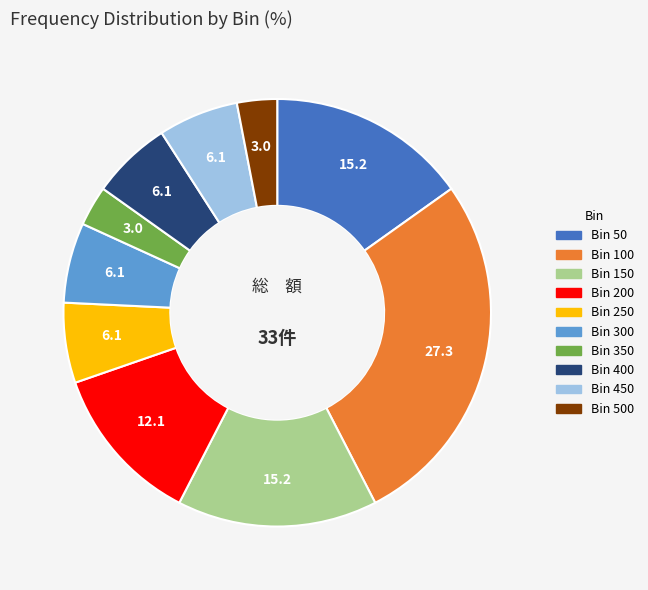

Is there a majority slice in this chart?

No